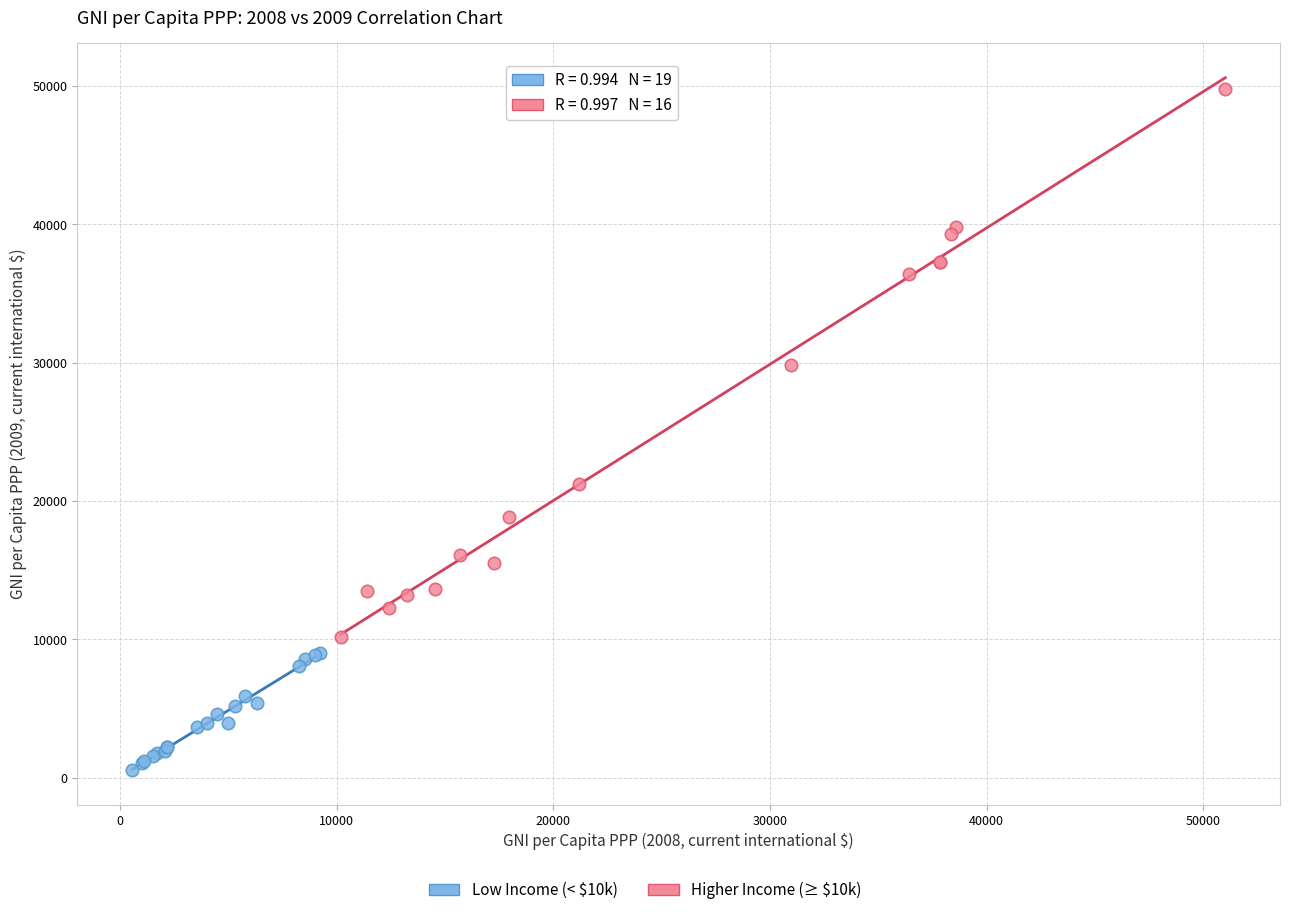

Which series has the widest spread of Y values?

Higher Income (≥ $10k)